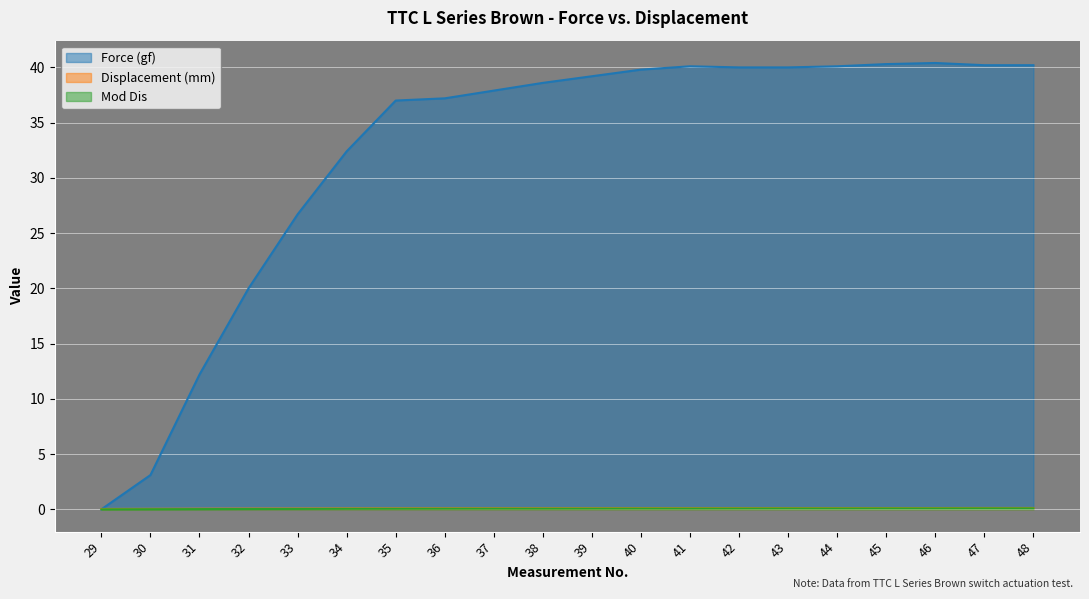

What is the approximate value of Mod Dis at 47?

0.1